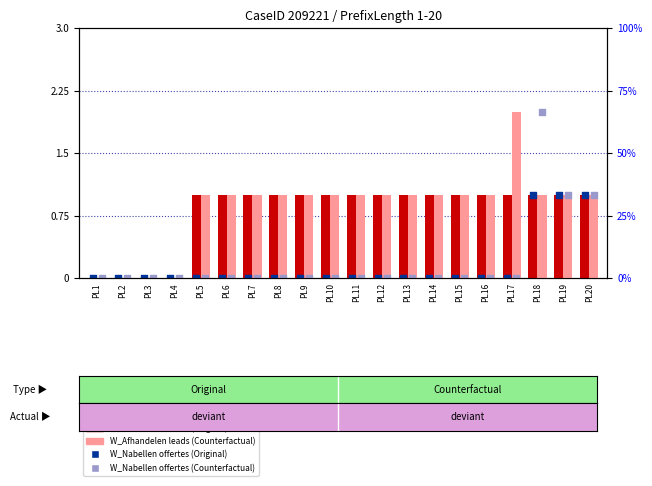

Which series has the largest total across all categories?

W_Afhandelen leads-COMPLETE (Counterfactual)